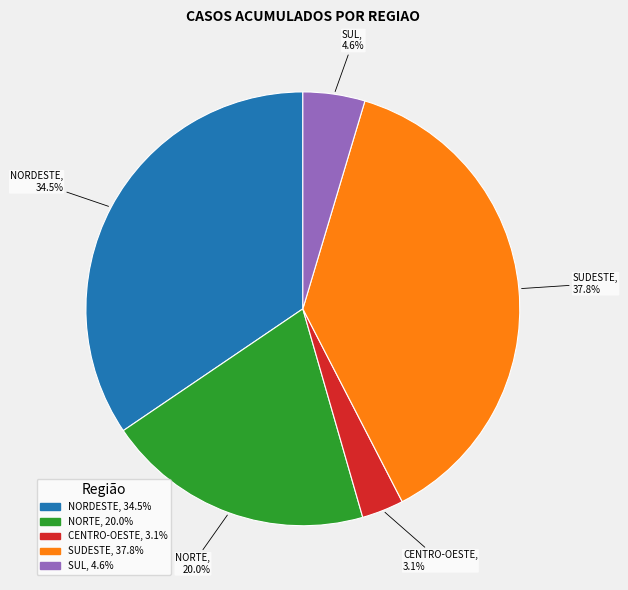

Approximately how many times larger is the value at CENTRO-OESTE compared to NORDESTE?

0.1